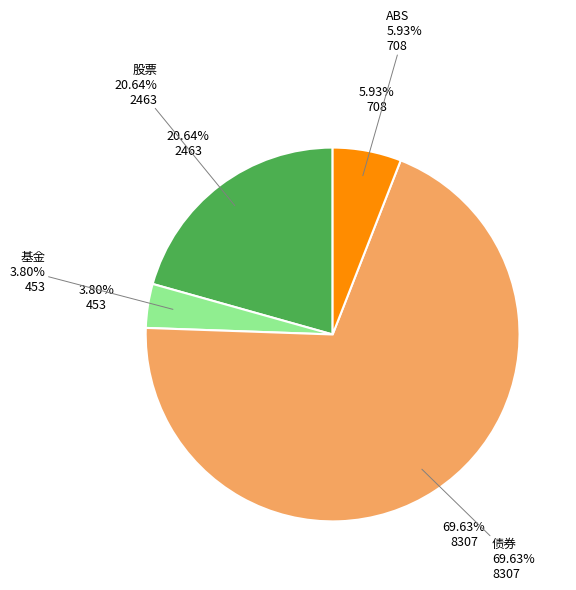

Combined, do 债券 and 基金 account for over 50%?

Yes